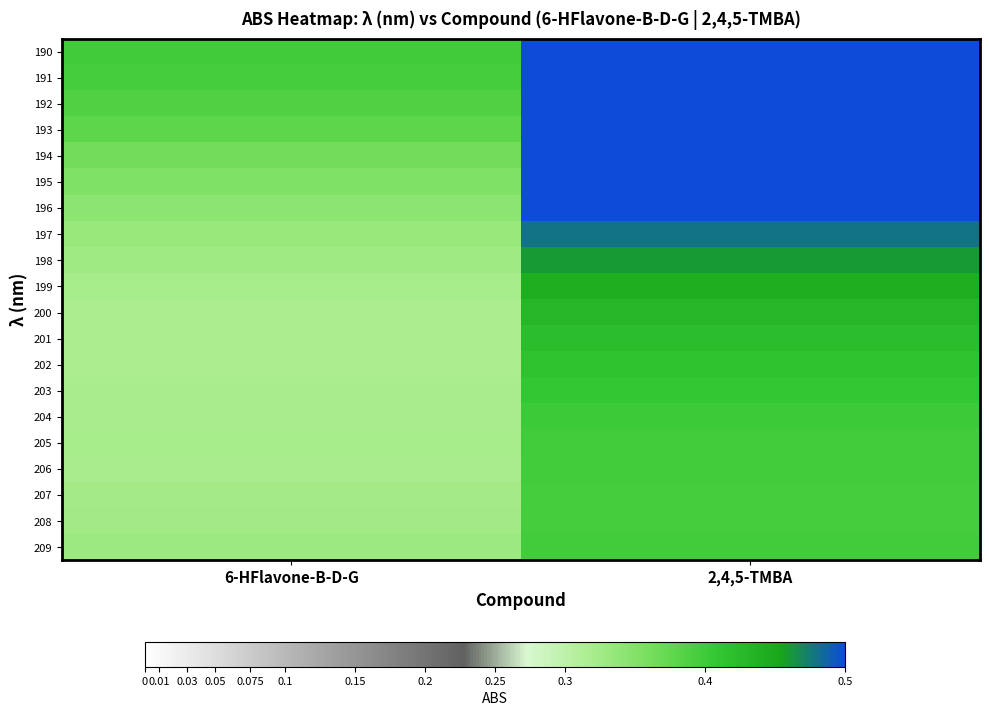

What is the spread (max minus min) of values at 2,4,5-TMBA?

0.3